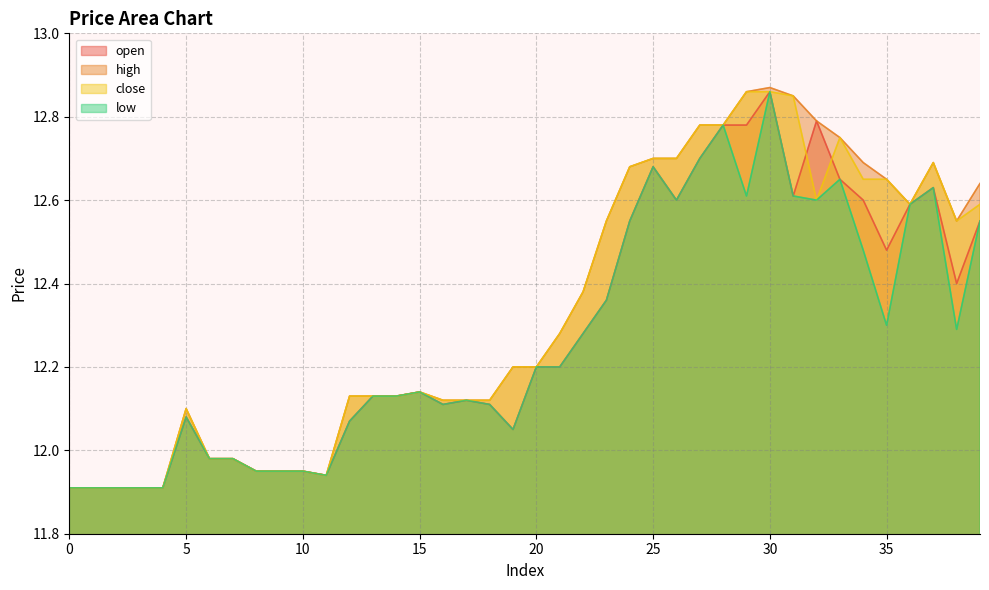

Where is close nearest to the value 12?

6